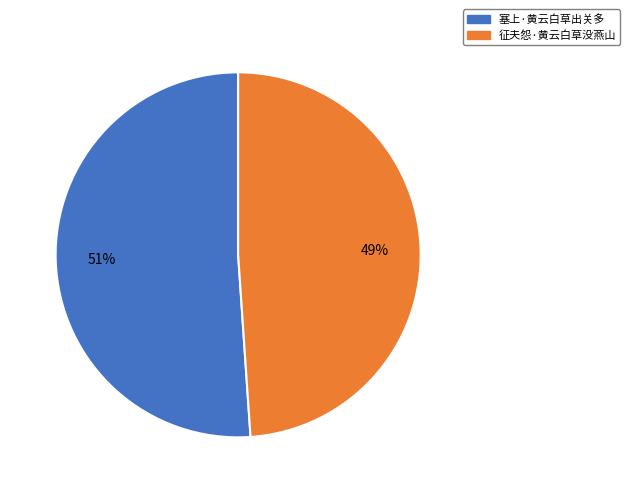

Approximately how many times larger is the value at 征夫怨·黄云白草没燕山 compared to 塞上·黄云白草出关多?

1.0